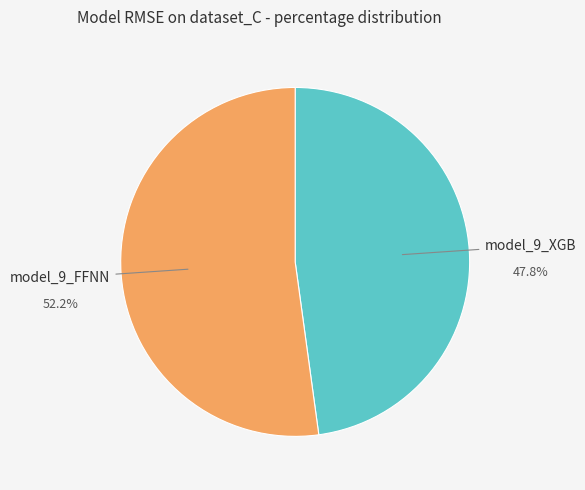

Which category has the smallest portion of the pie?

model_9_XGB